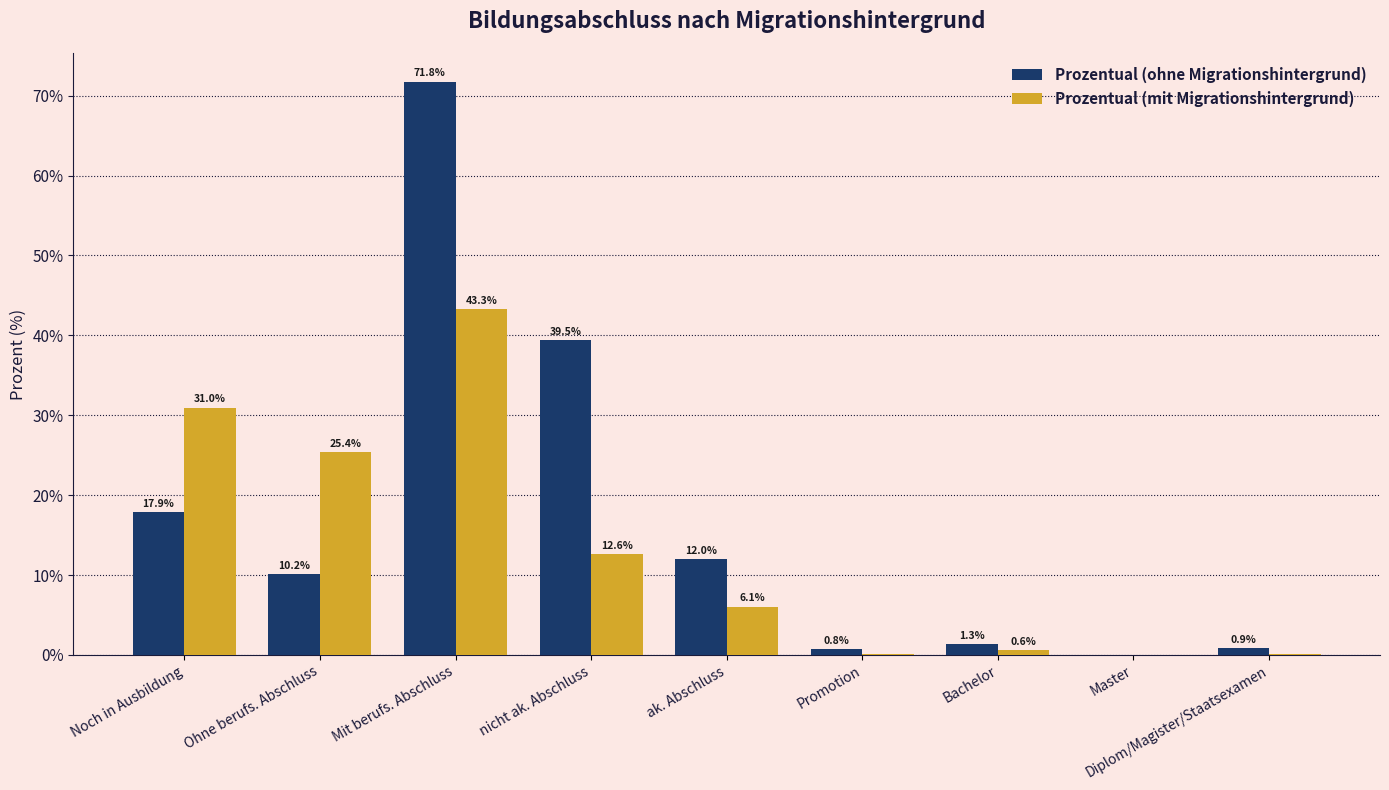

What is the total value across all series at Bachelor?

1.9